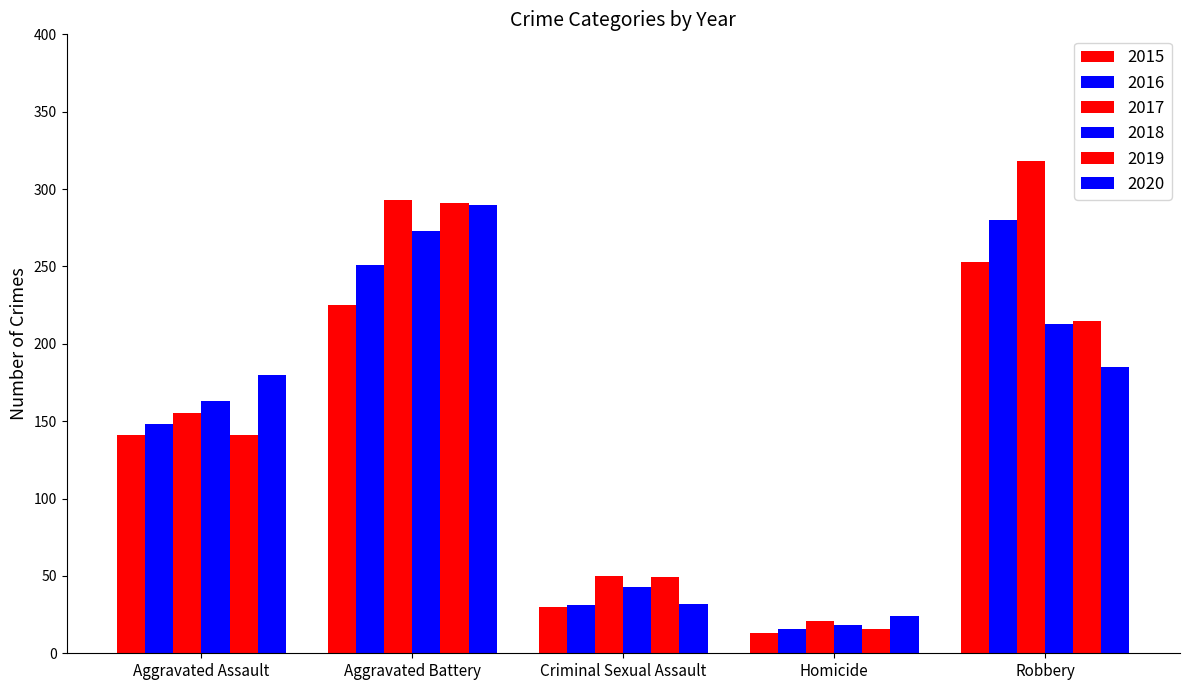

Reading right to left, what are all the values shown in this chart?

2015: Robbery=253	Homicide=13	Criminal Sexual Assault=30	Aggravated Battery=225	Aggravated Assault=141
2016: Robbery=280	Homicide=16	Criminal Sexual Assault=31	Aggravated Battery=251	Aggravated Assault=148
2017: Robbery=318	Homicide=21	Criminal Sexual Assault=50	Aggravated Battery=293	Aggravated Assault=155
2018: Robbery=213	Homicide=18	Criminal Sexual Assault=43	Aggravated Battery=273	Aggravated Assault=163
2019: Robbery=215	Homicide=16	Criminal Sexual Assault=49	Aggravated Battery=291	Aggravated Assault=141
2020: Robbery=185	Homicide=24	Criminal Sexual Assault=32	Aggravated Battery=290	Aggravated Assault=180